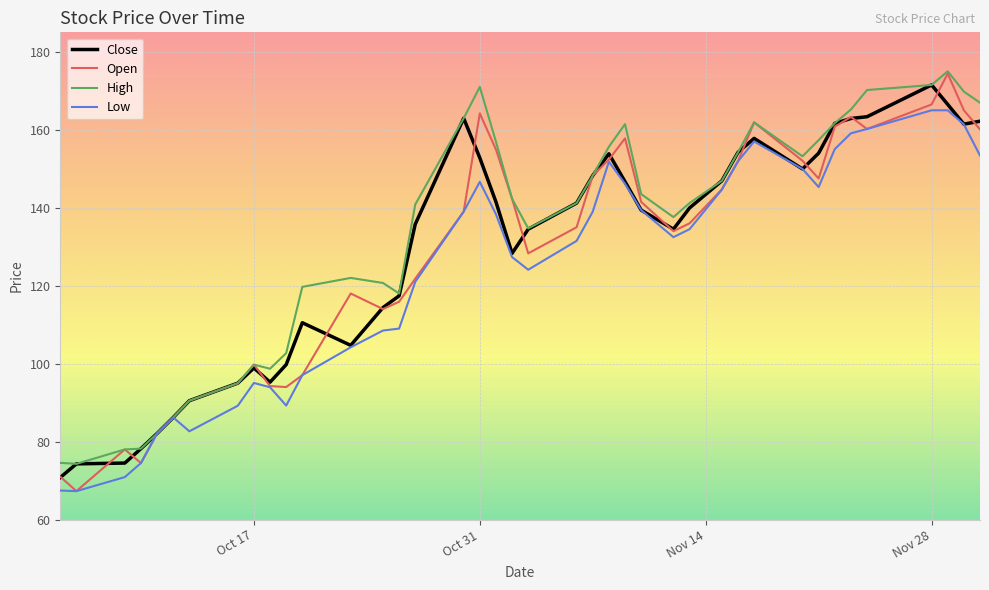

Does the chart have visible grid lines?

Yes